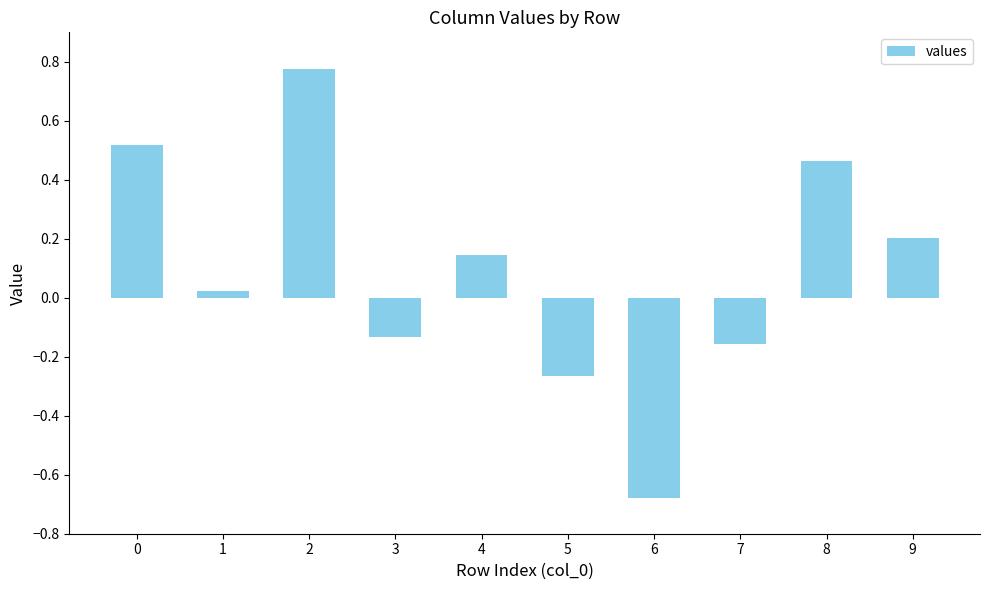

Which label corresponds to the smallest value in the chart?

6